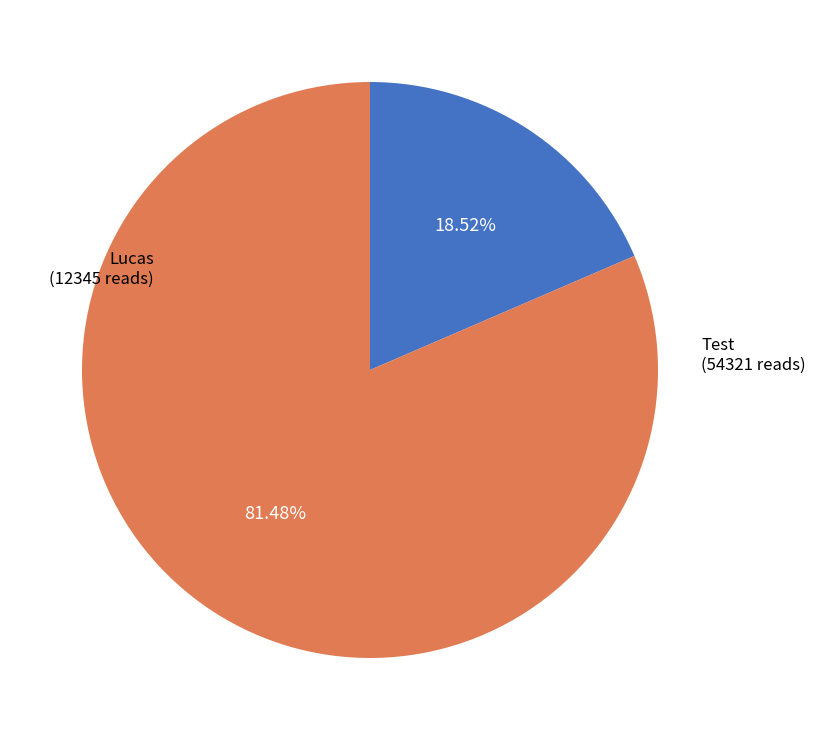

Is there a majority slice in this chart?

Yes